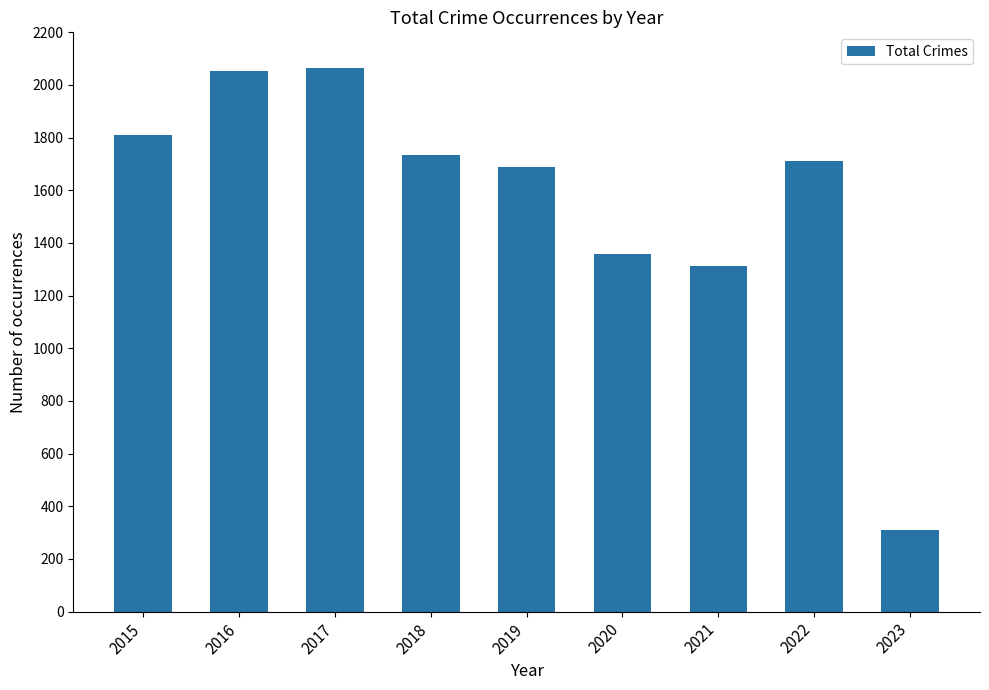

Reading right to left, what are all the values shown in this chart?

2023=312	2022=1712	2021=1312	2020=1357	2019=1687	2018=1736	2017=2066	2016=2053	2015=1811